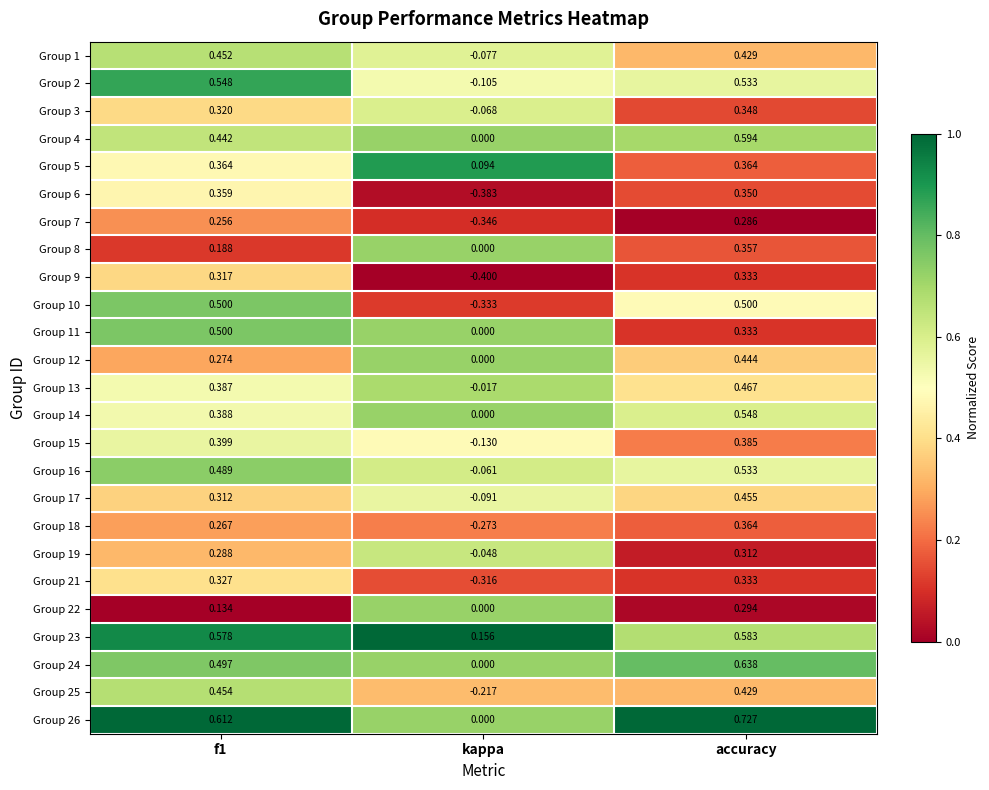

Is the value of Group 13 at kappa greater than the value of Group 11 at kappa?

No